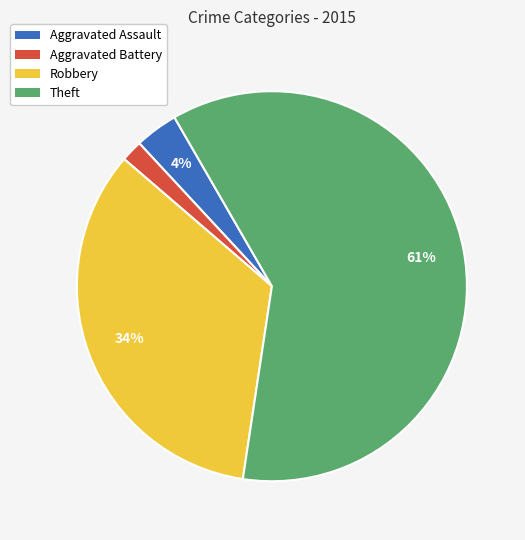

Count the number of slices in the pie.

4